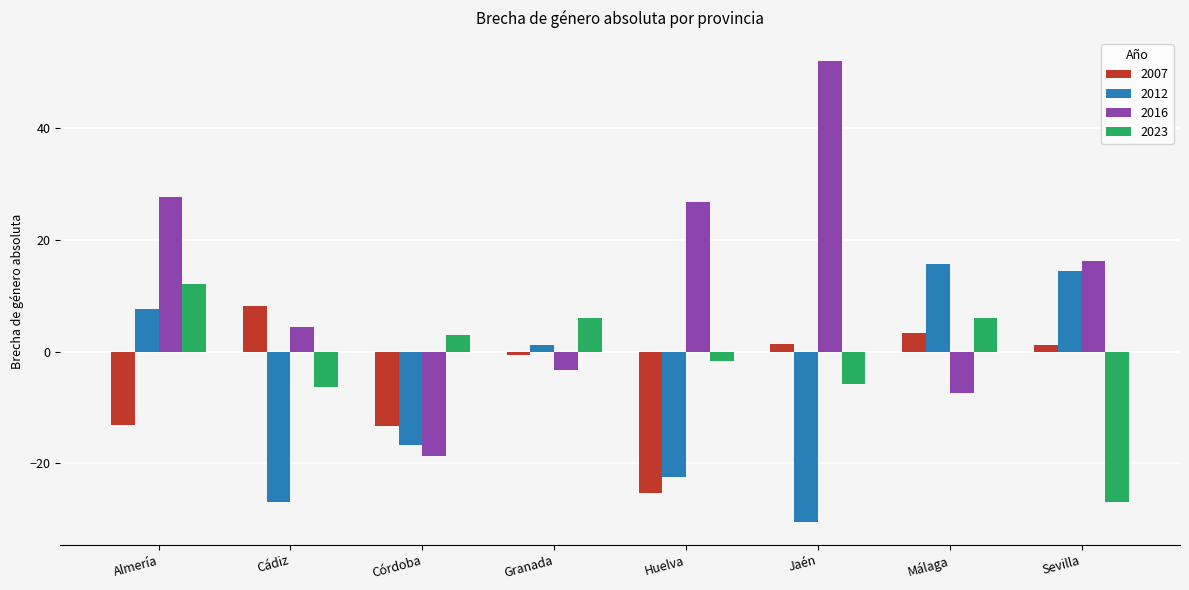

How many data points in 2012 are less than 1?

4